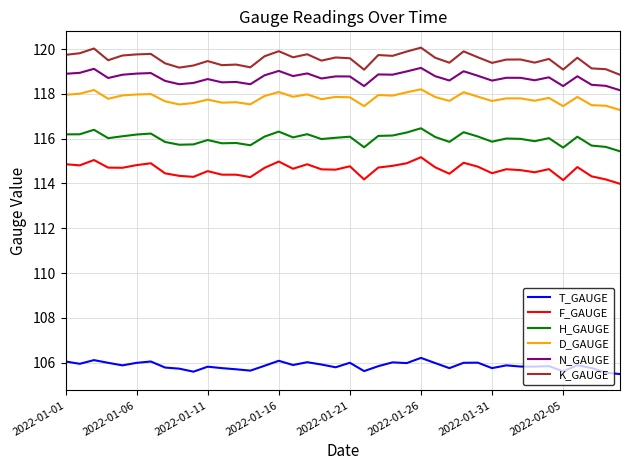

Which series has the largest total across all categories?

K_GAUGE